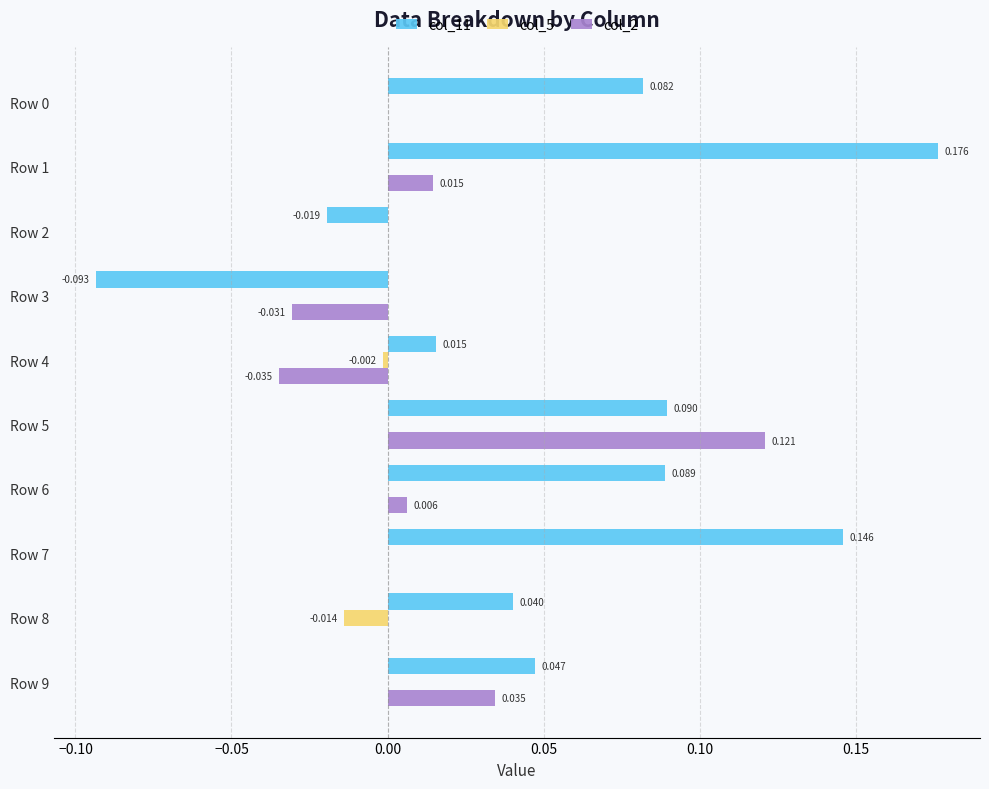

Is the value of col_11 at Row 0 greater than the value of col_2 at Row 9?

Yes